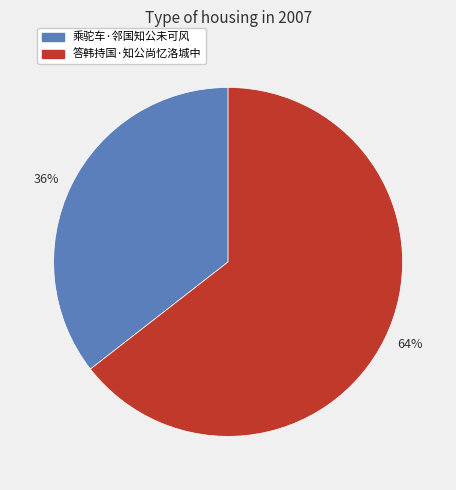

What is the ratio of the value at 答韩持国·知公尚忆洛城中 to the value at 乘驼车·邻国知公未可风?

1.8